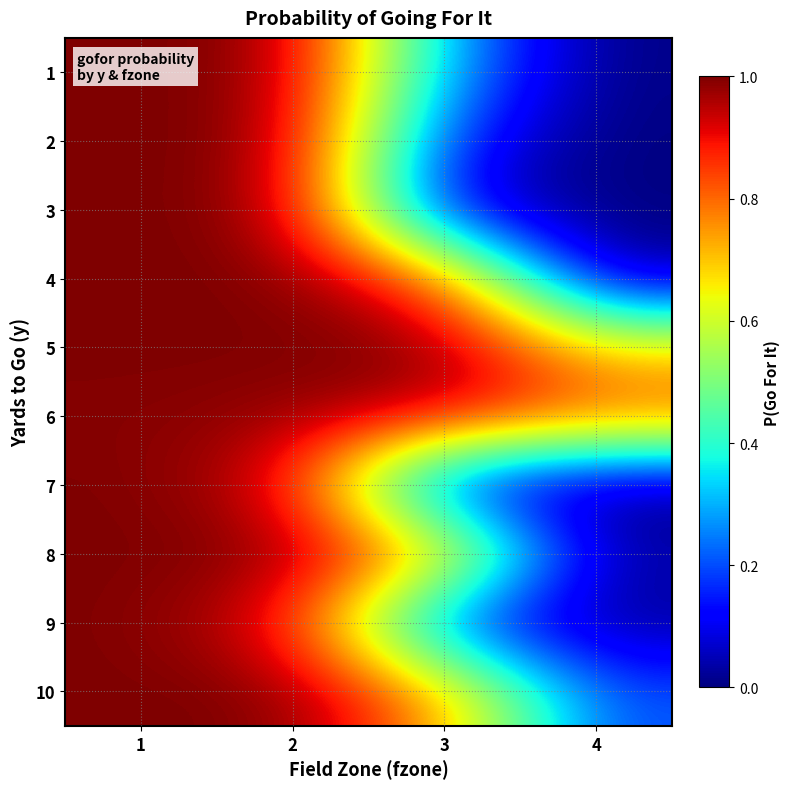

Rank the series at 2 from lowest to highest value.

9, 7, 6, 3, 1, 2, 10, 4, 5, 8